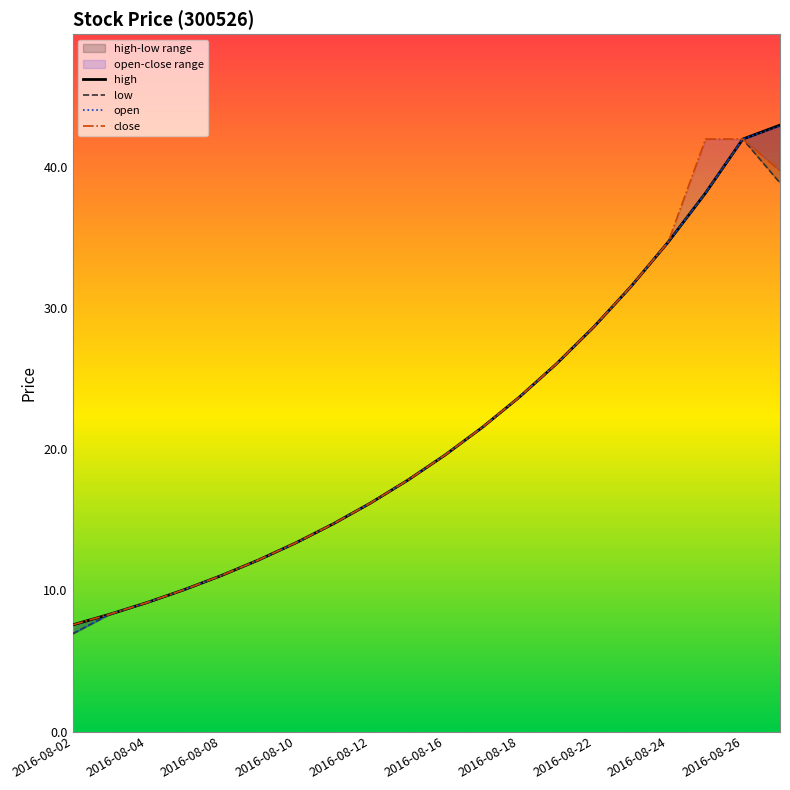

What is the total value across all series at 2016-08-08?

44.2